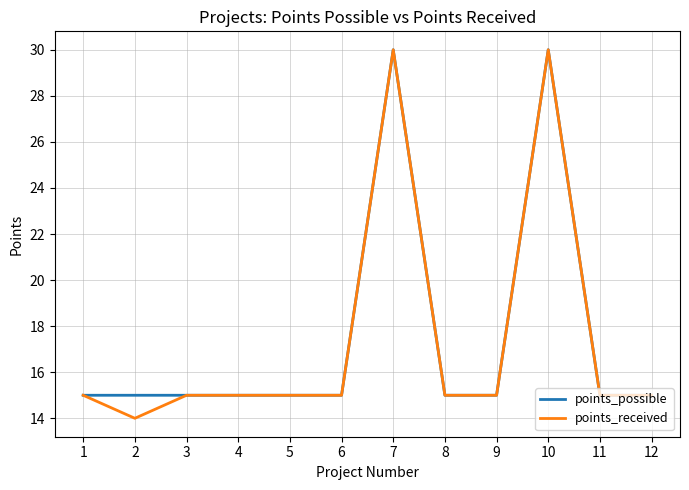

Between 2 and 4, which series saw the biggest shift?

points_received